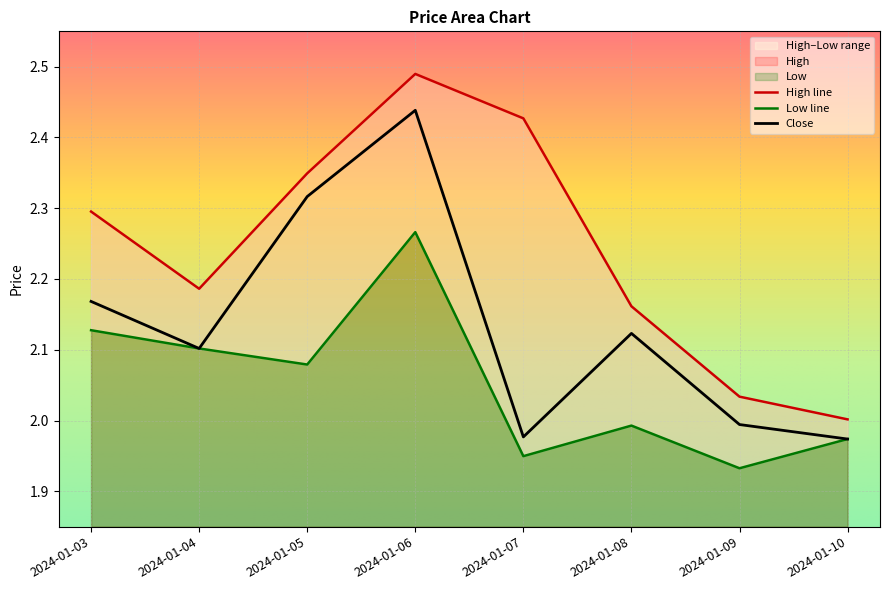

Rank the series at 2024-01-09 from highest to lowest value.

High, Close, Low